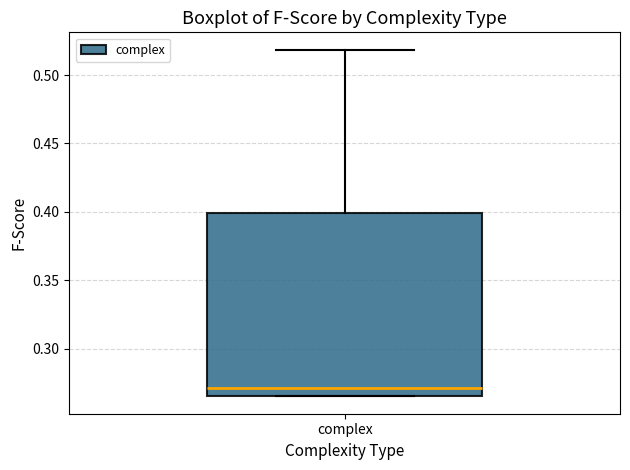

Transcribe this box plot: give where the median line is, the range the box spans, and where the two whiskers end, as read against the y-axis. The values are not printed on the chart, so give them approximately, as read against the axis.

median 0.270, box 0.265 to 0.400, whiskers 0.265 to 0.520